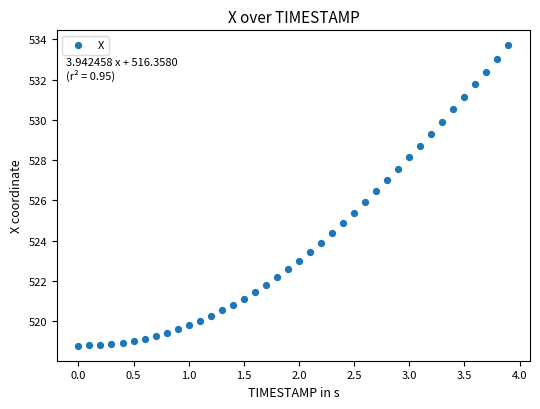

What is the range of X values (max minus min)?

3.9